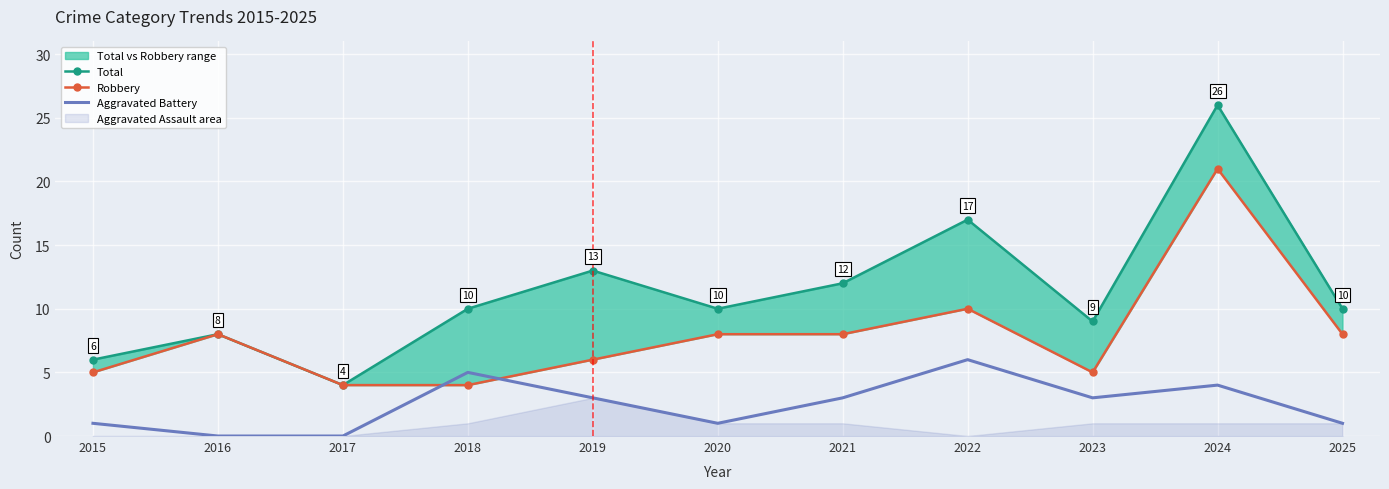

Which series has the largest total across all categories?

Total